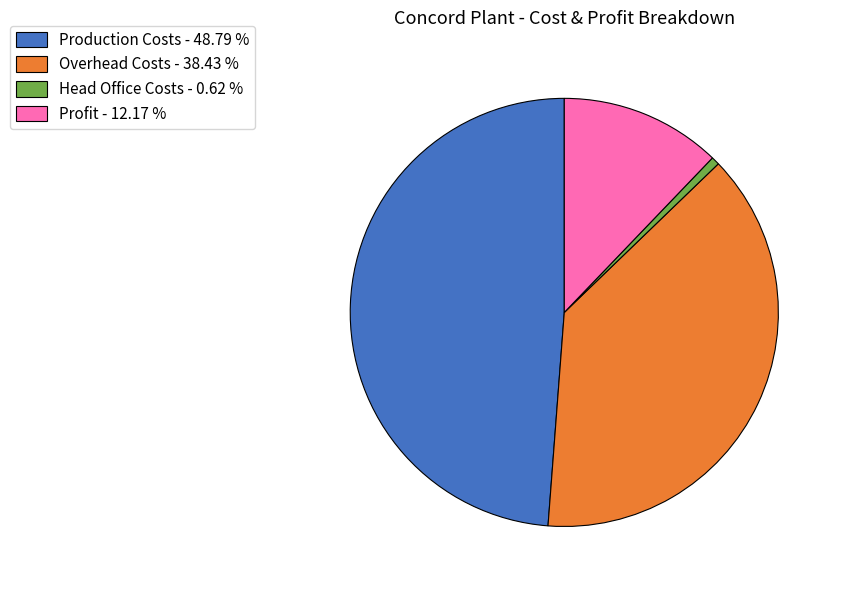

How many segments does this pie chart have?

4